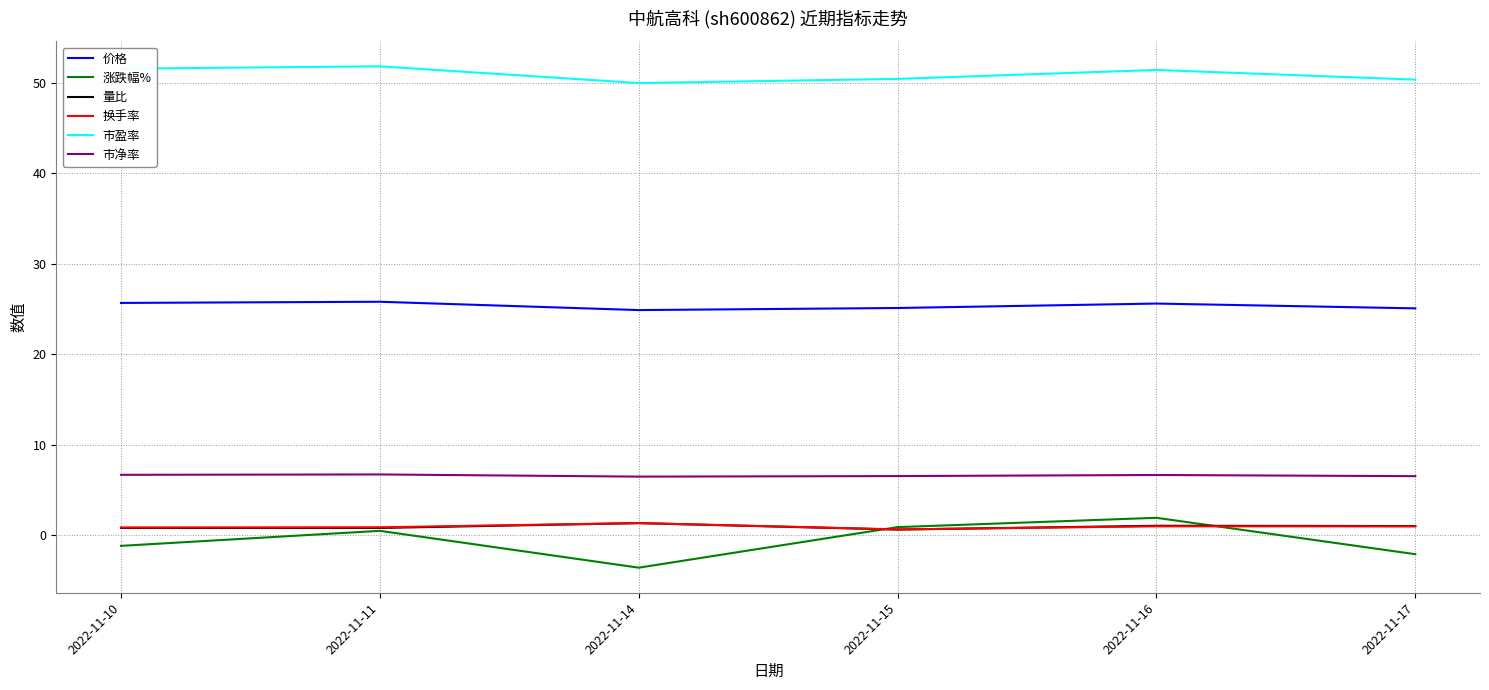

Which series has the largest range (max minus min)?

涨跌幅%